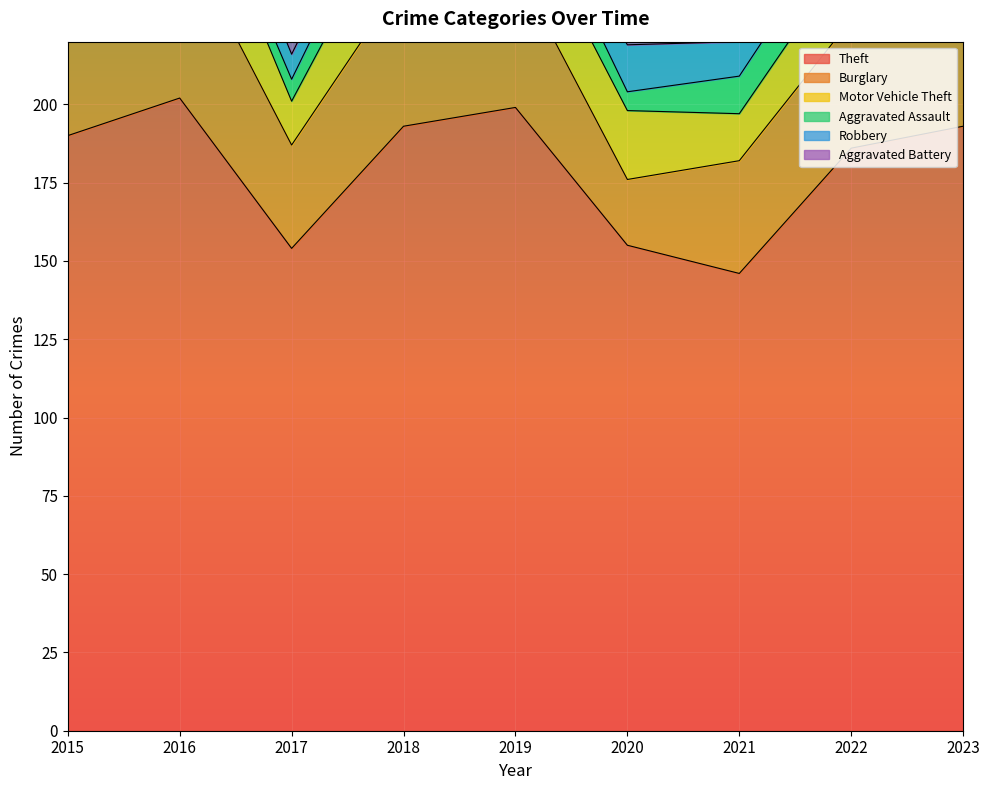

What is the lowest value of the Aggravated Battery series?

3